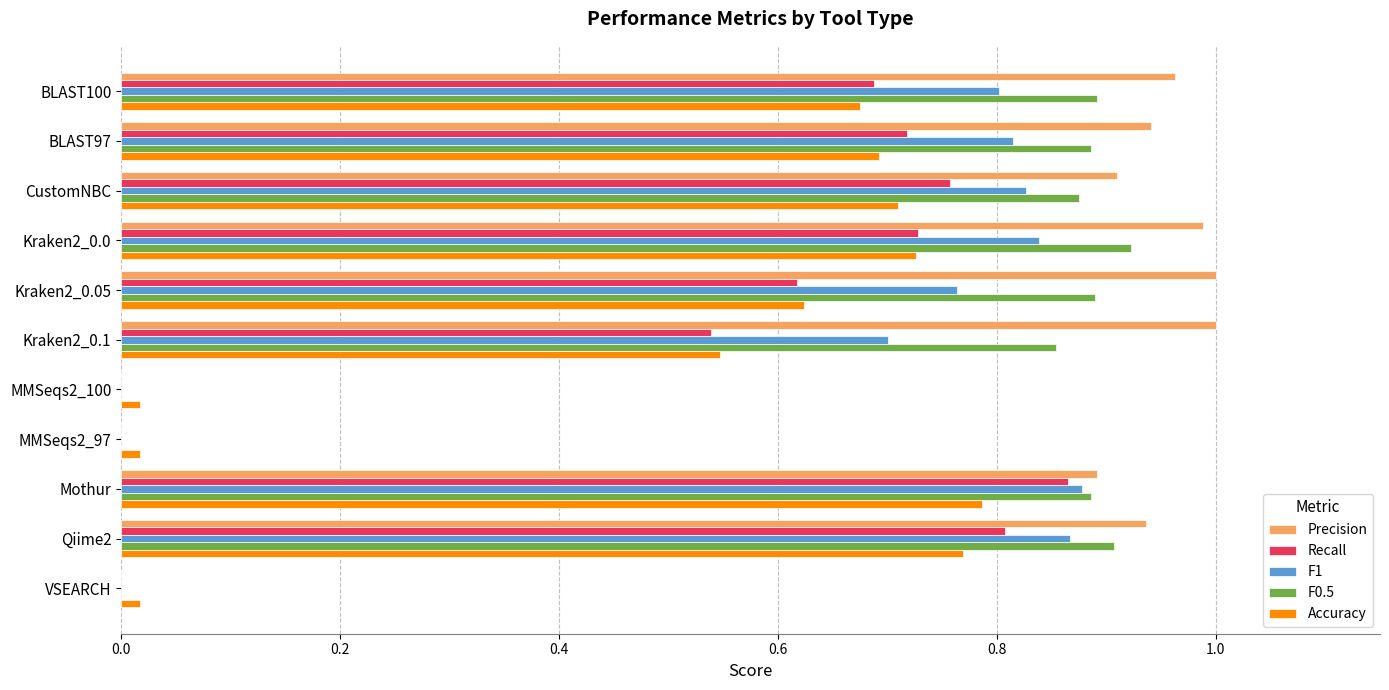

How many series are shown in this chart?

5